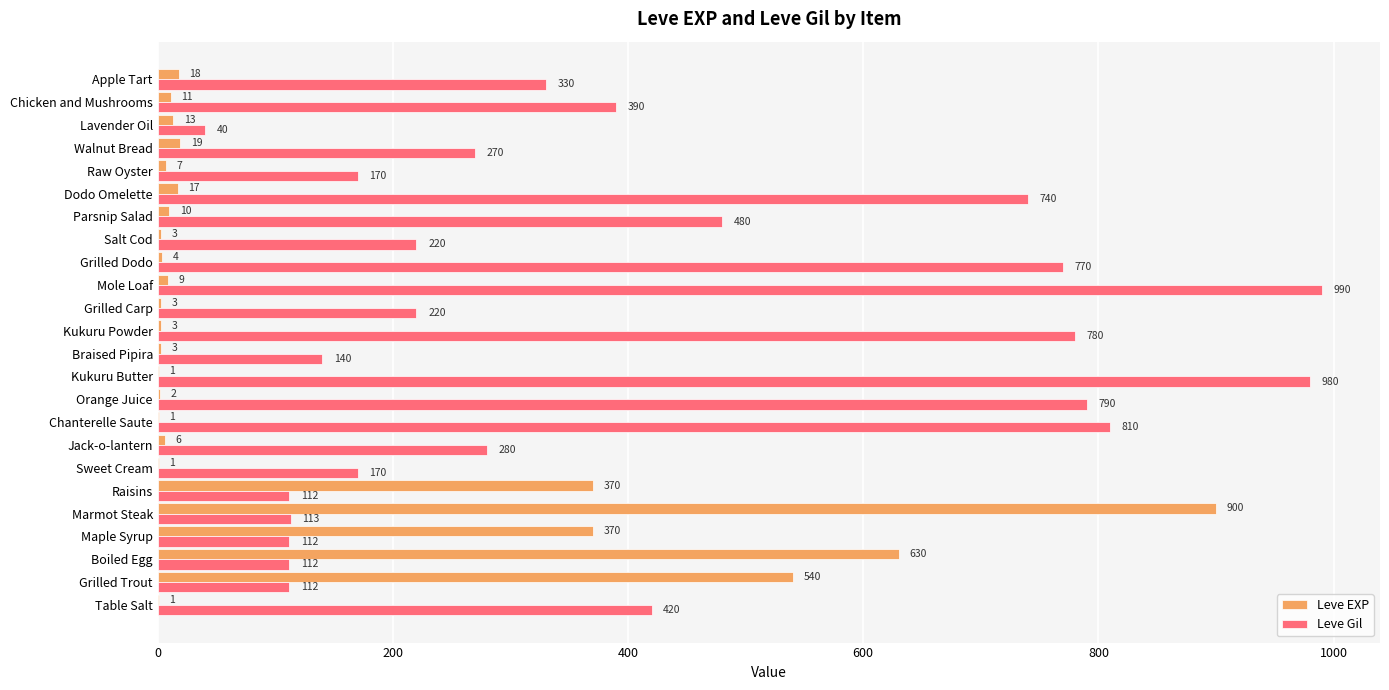

At which category is the sum across all series the highest?

Marmot Steak